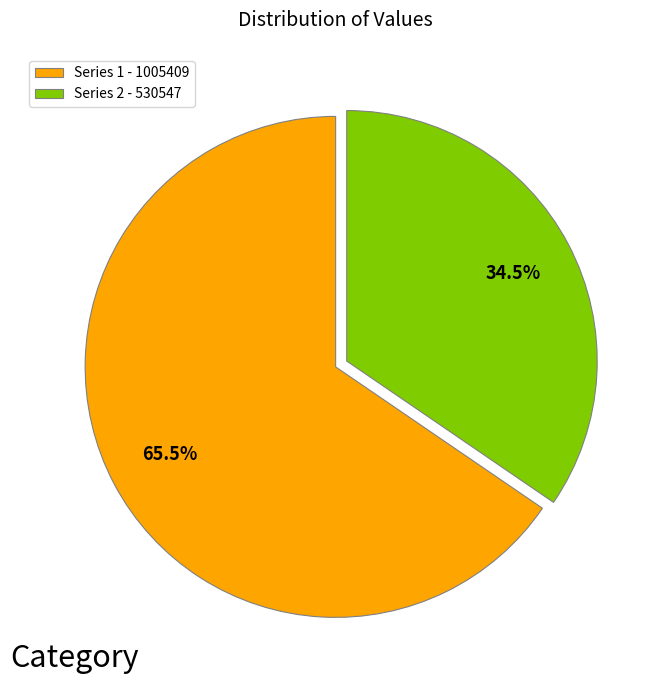

Which category has the smallest portion of the pie?

Series 2 - 530547